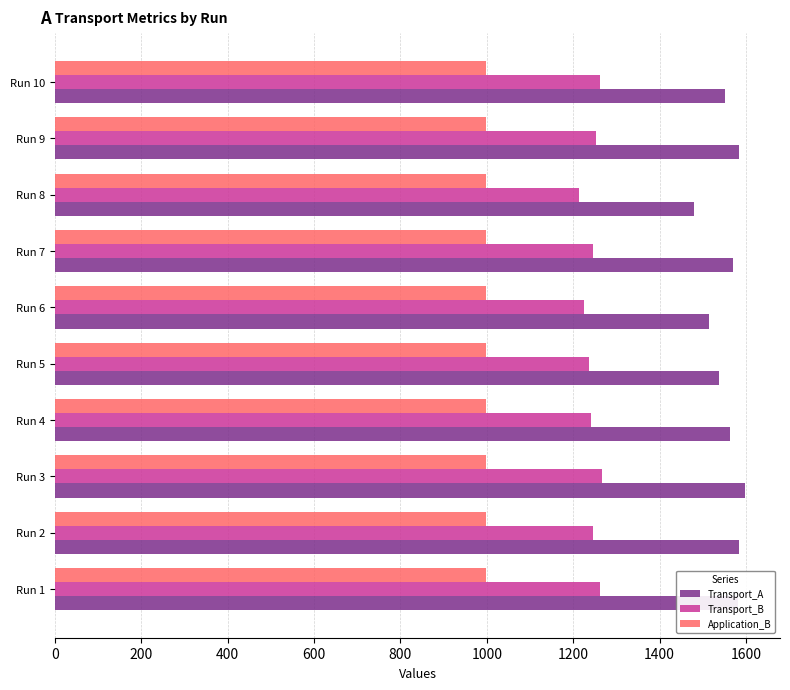

At how many categories does at least one series exceed 1017?

10